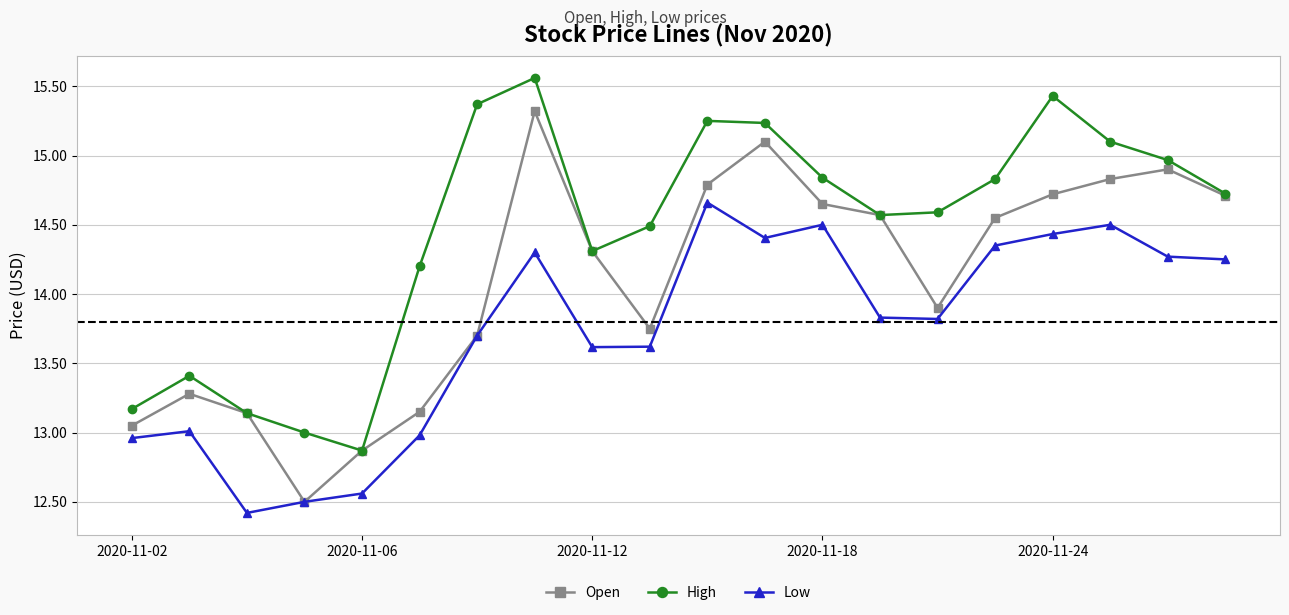

List the series in order of their overall mean, highest first.

High, Open, Low